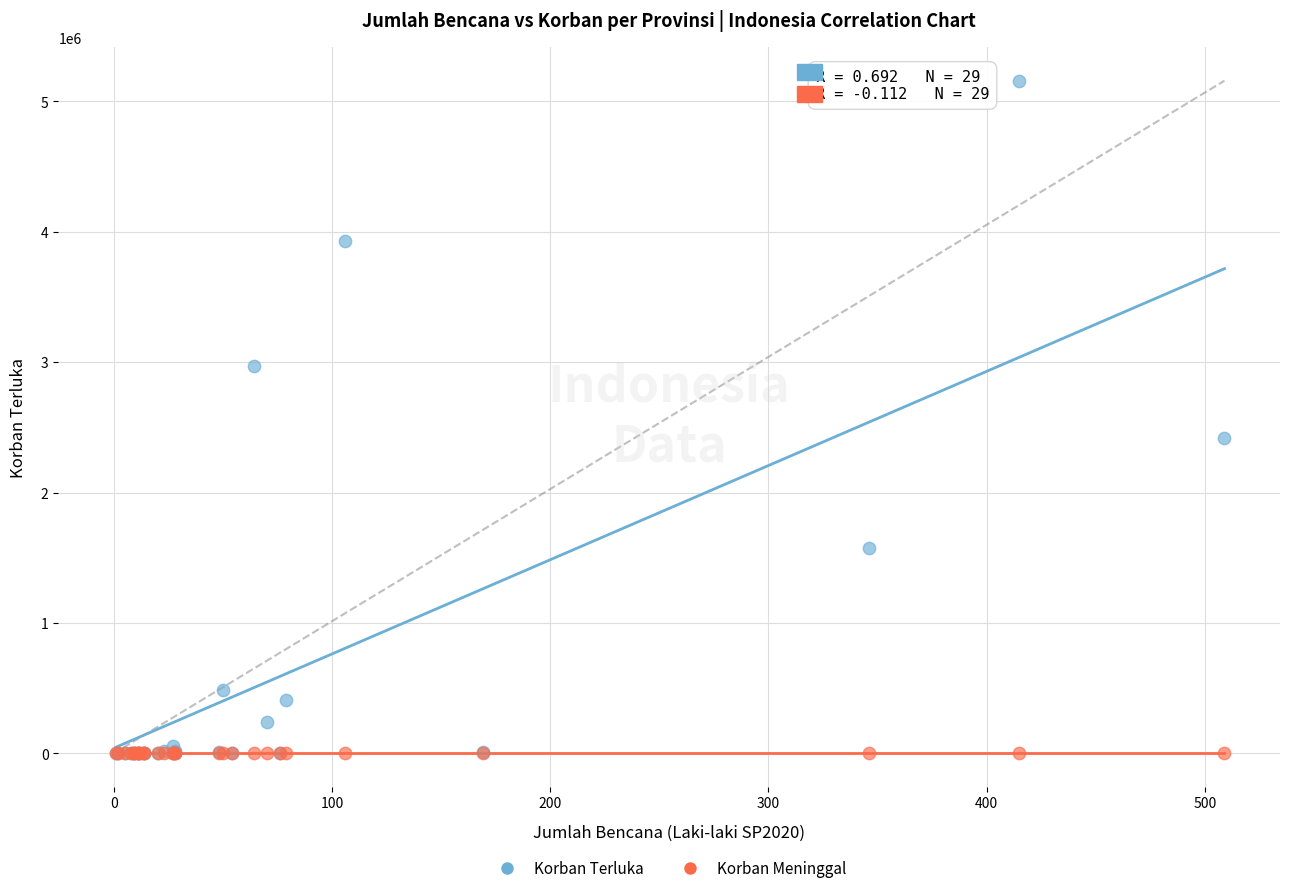

In the Korban Terluka series, what Y value is closest to 2579377?

2416151